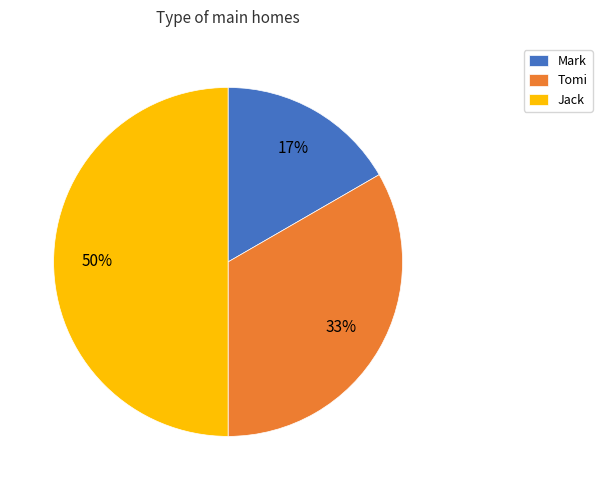

To the nearest percent, what is the combined percentage of Tomi and Jack?

83%